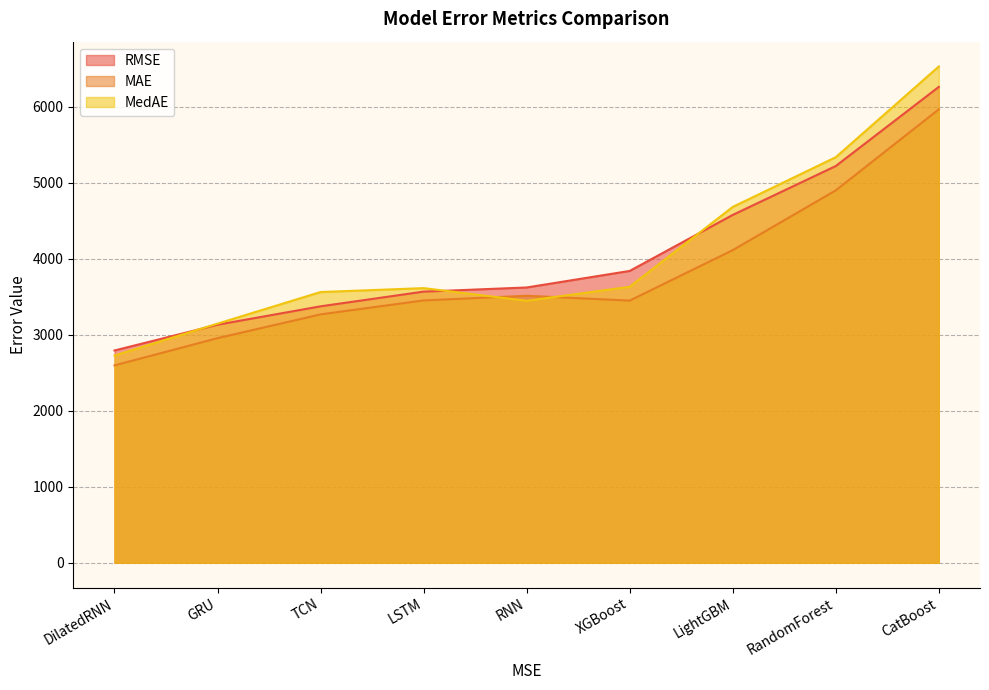

At XGBoost, list the series in order from largest to smallest.

RMSE, MedAE, MAE